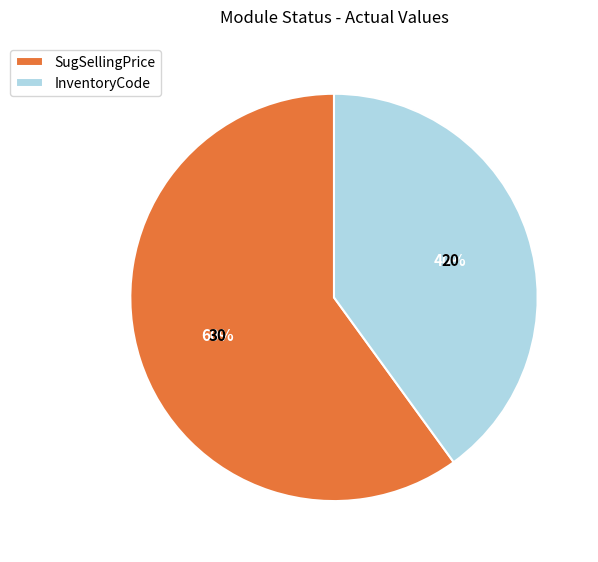

Approximately how many times larger is the value at SugSellingPrice compared to InventoryCode?

1.5